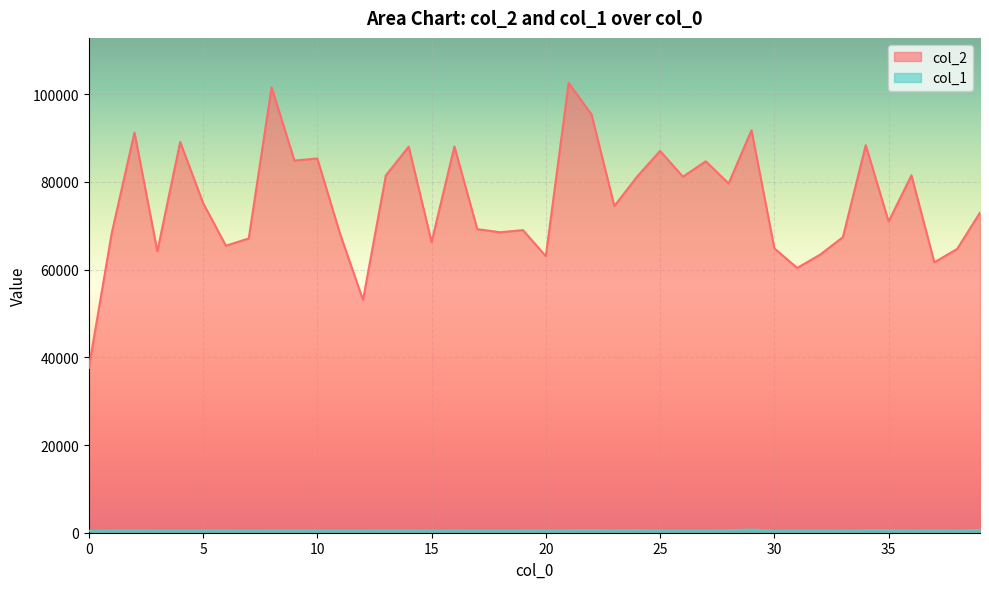

Does the chart display data point markers on the line(s)?

No